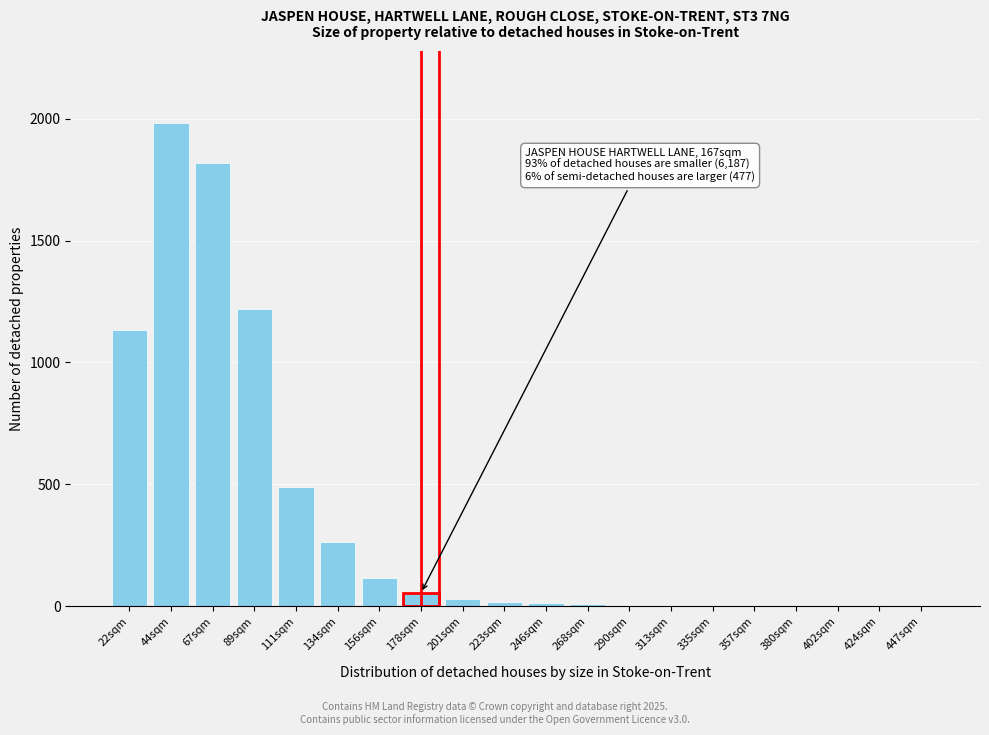

What is the maximum value shown in the chart?

1980